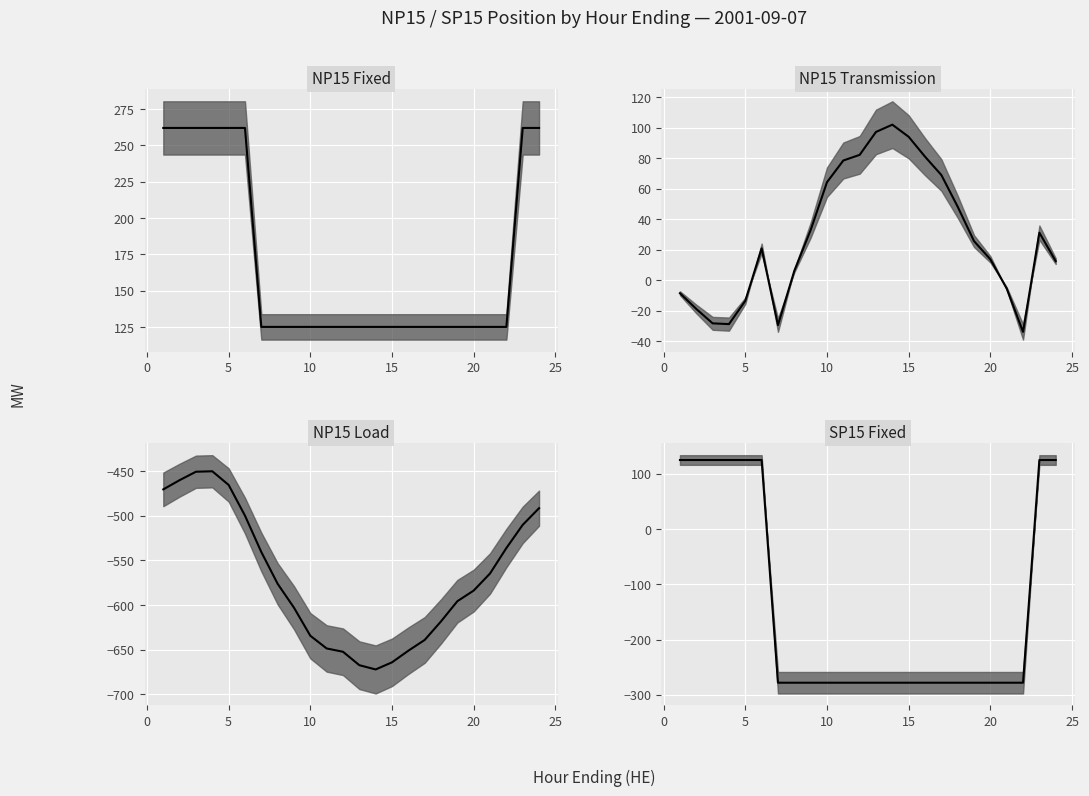

True or false: NP15 Transmission has a value of -14.1 at 7.

False